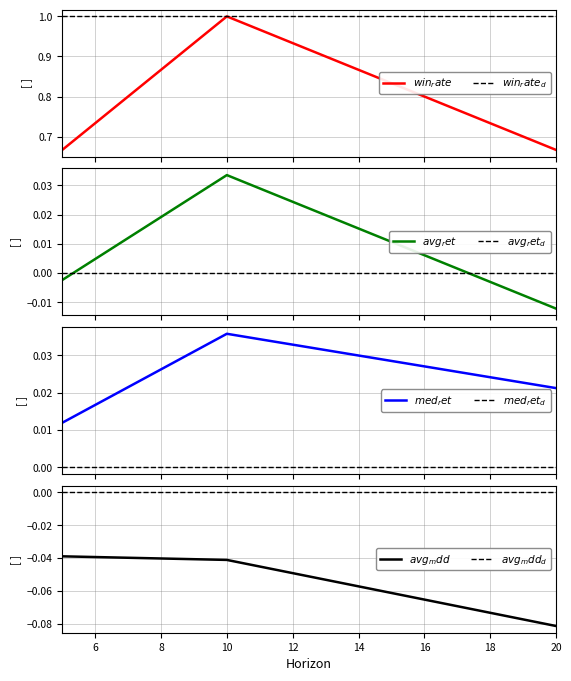

Which category has the lowest value in the avg_mdd series?

20